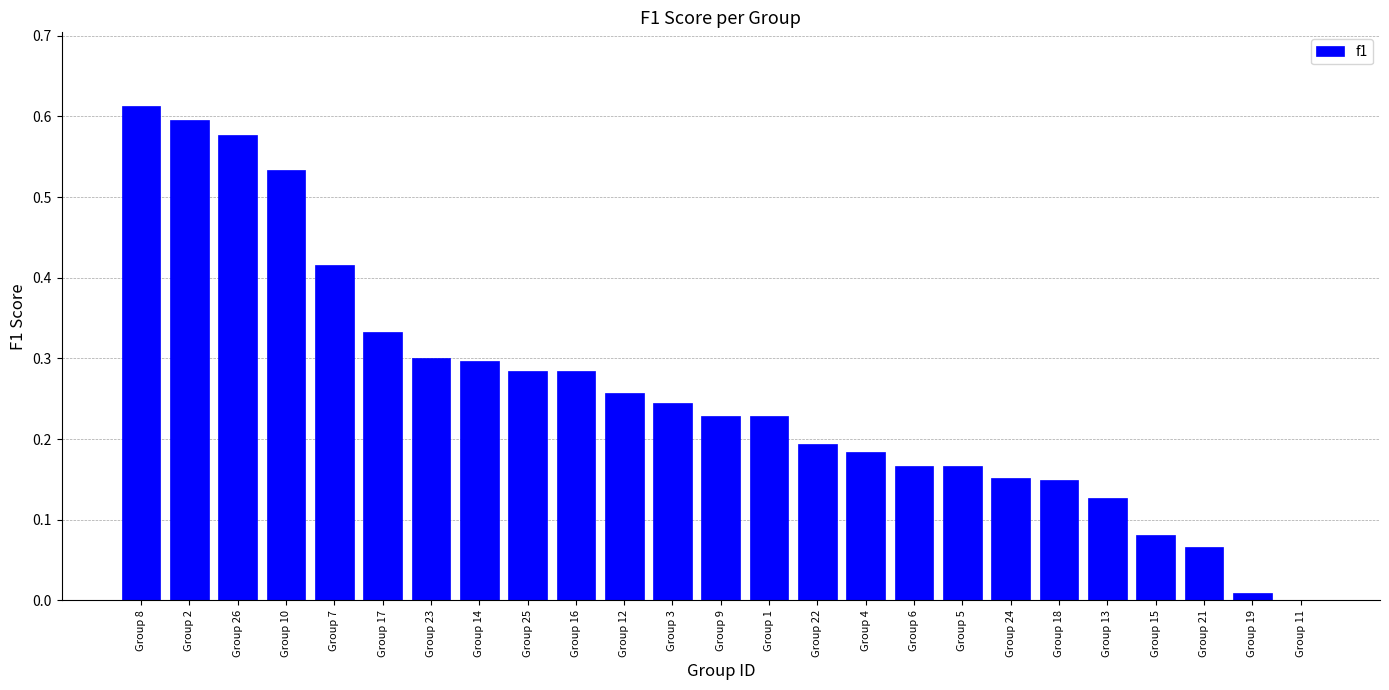

What is the sum of all values?

6.5